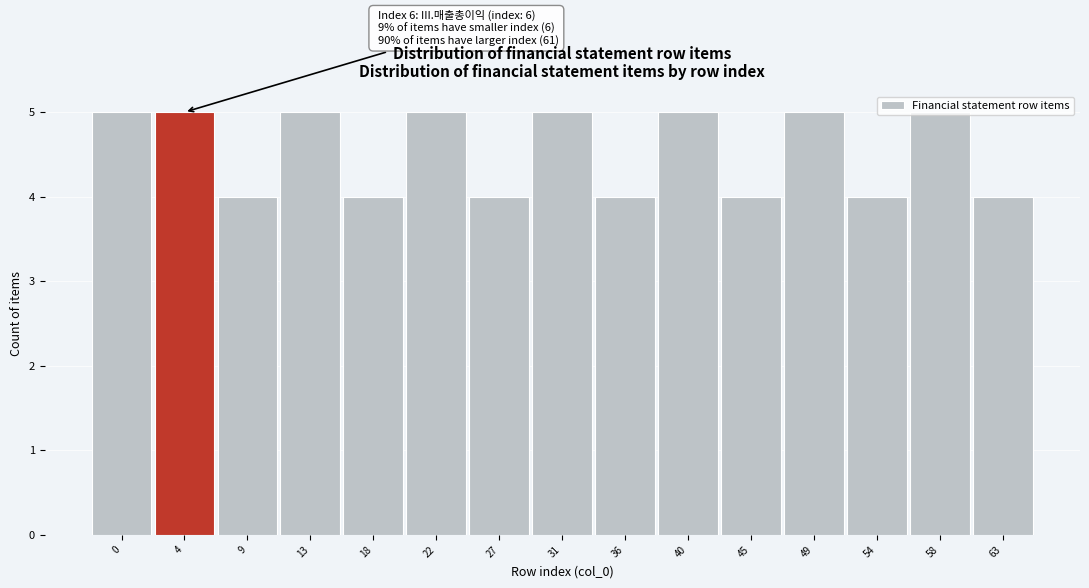

What is the sum of the values at 27 and 63?

8